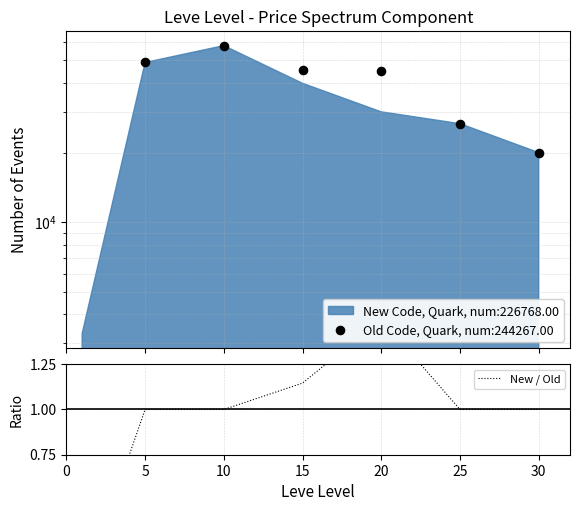

What is the ratio of the value at 5 to the value at 15?

0.9